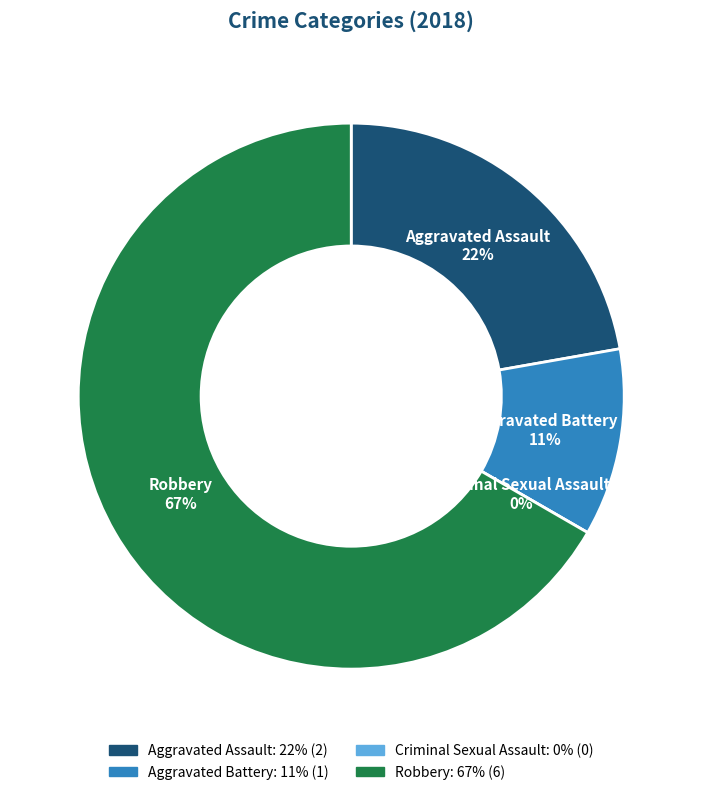

What is the total percentage of Robbery and Criminal Sexual Assault?

66.7%